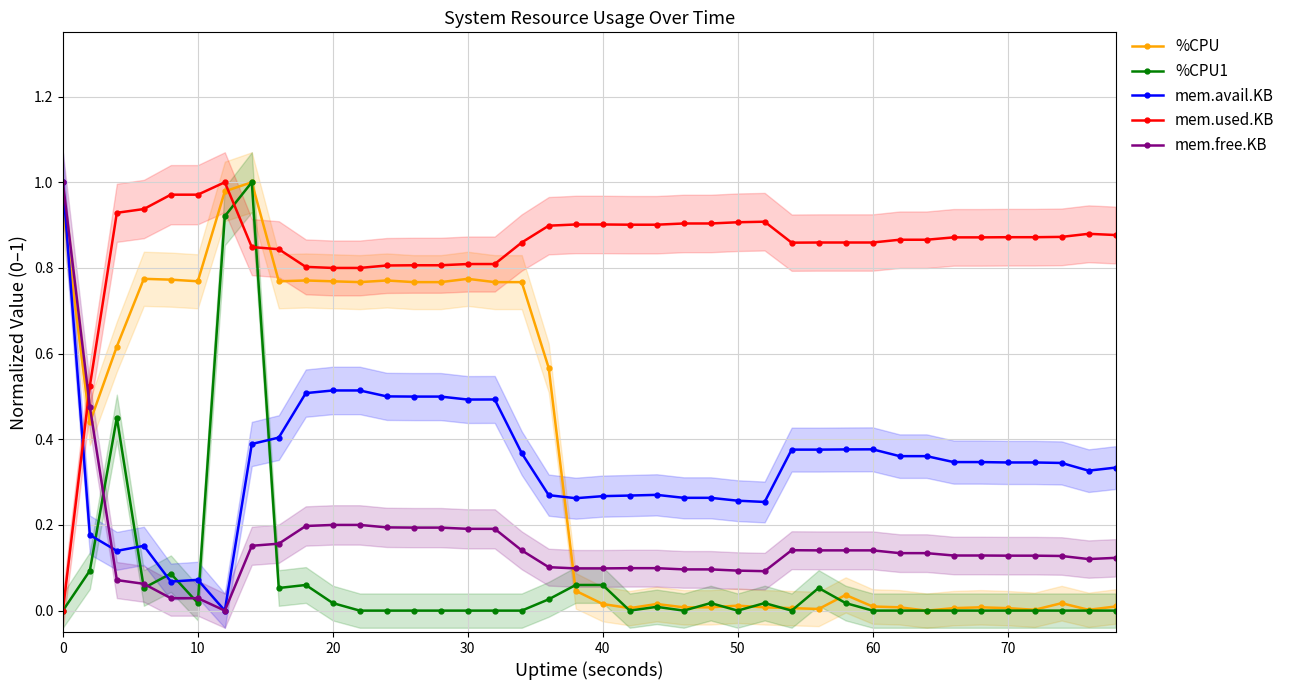

Rank the series by their maximum value, from lowest to highest.

%CPU, %CPU1, mem.avail.KB, mem.used.KB, mem.free.KB